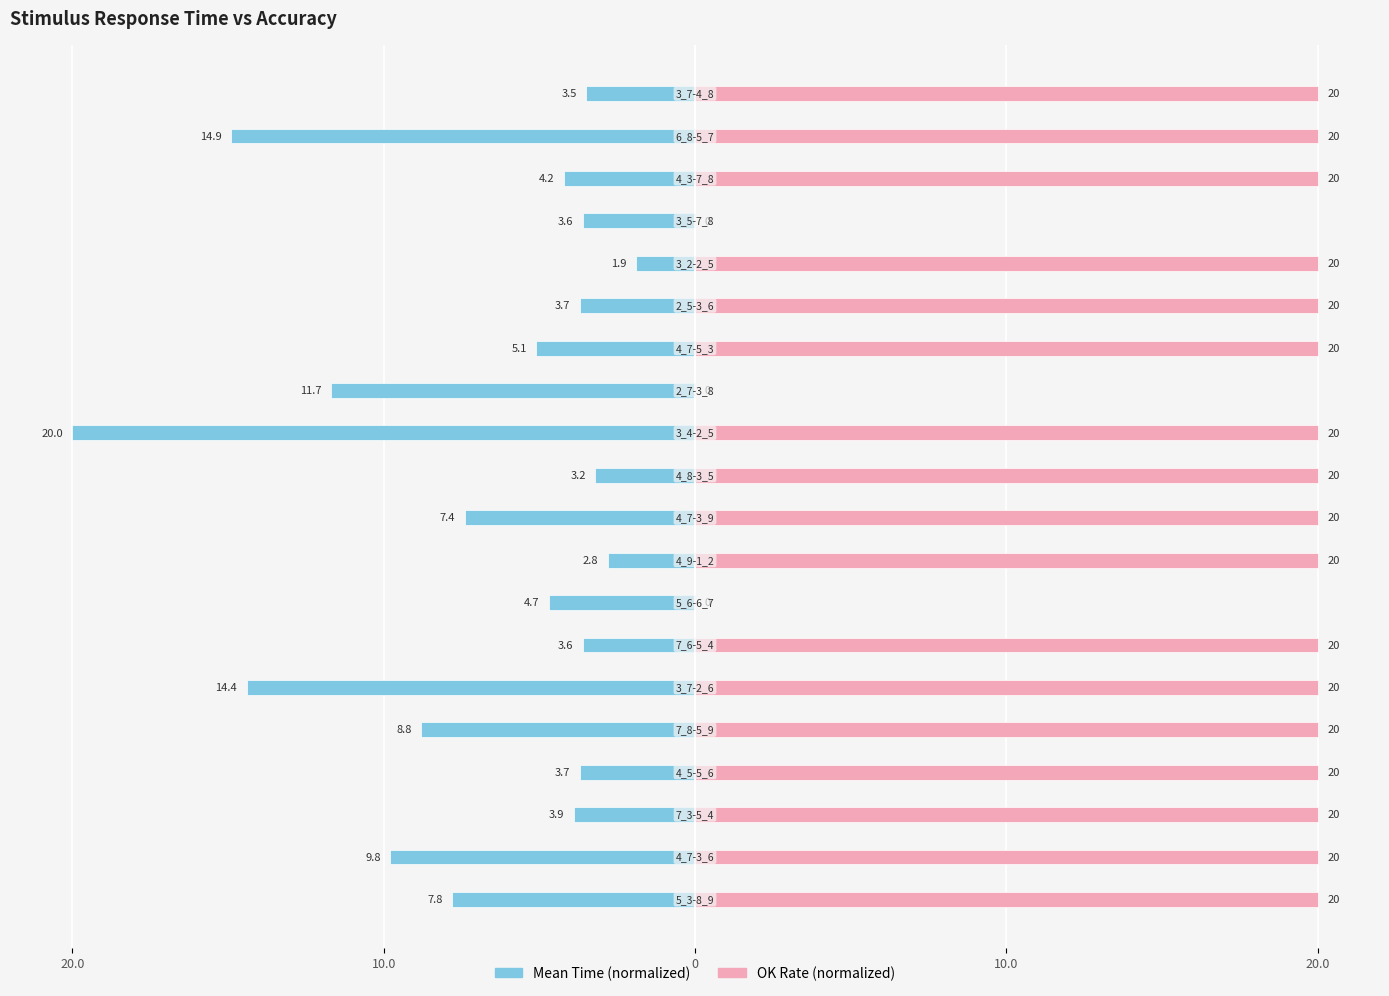

What are all the series names shown in the legend?

Mean Time (normalized), OK Rate (normalized)